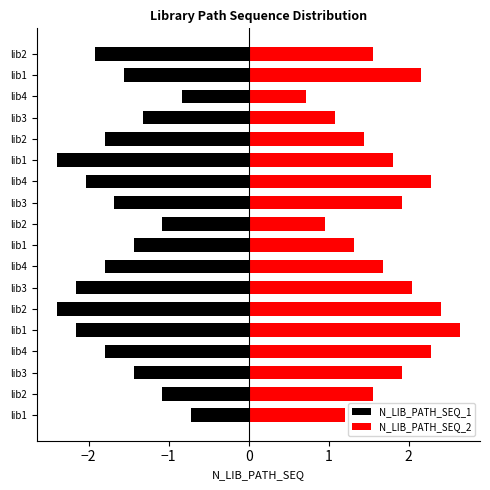

Is the value of N_LIB_PATH_SEQ_2 at lib4 greater than the value of N_LIB_PATH_SEQ_1 at lib4?

Yes